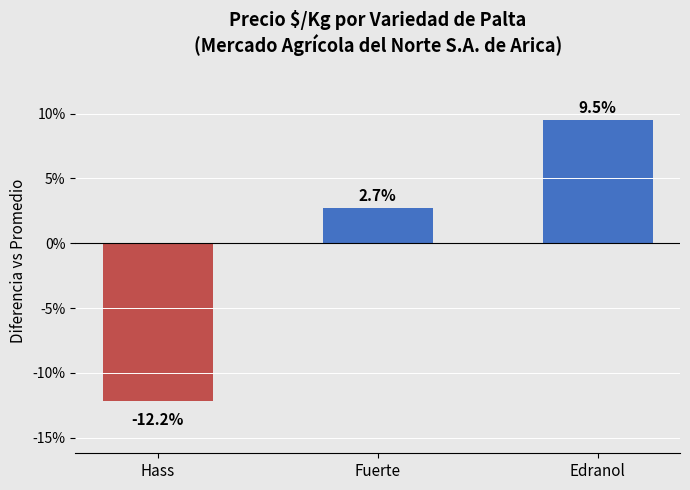

How many bars are there in total?

3